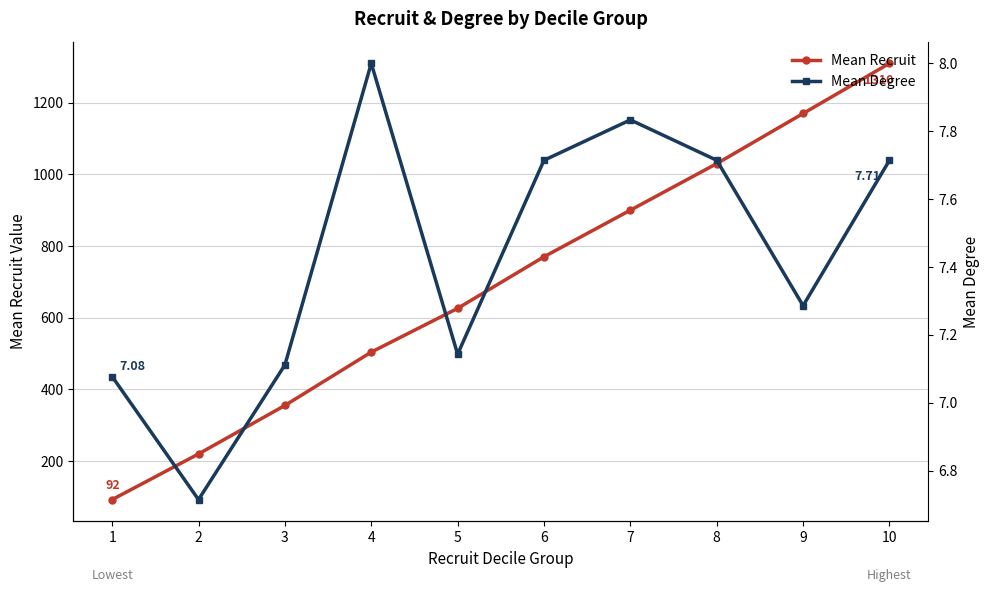

Where is Mean Recruit nearest to the value 700?

6